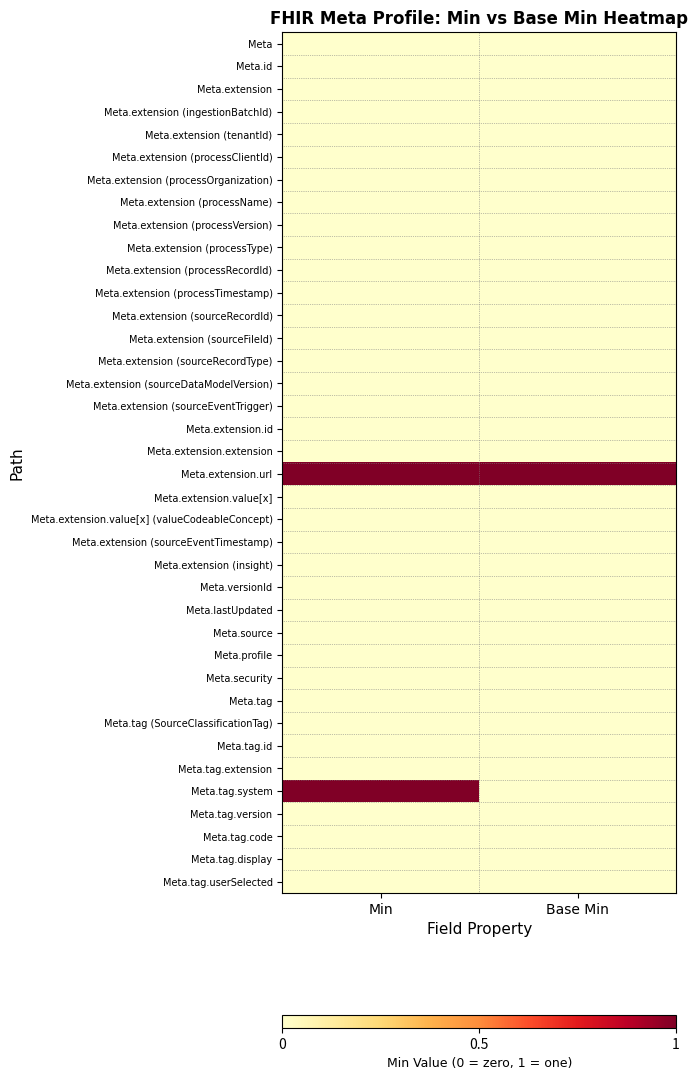

What is the maximum value shown in the chart?

1